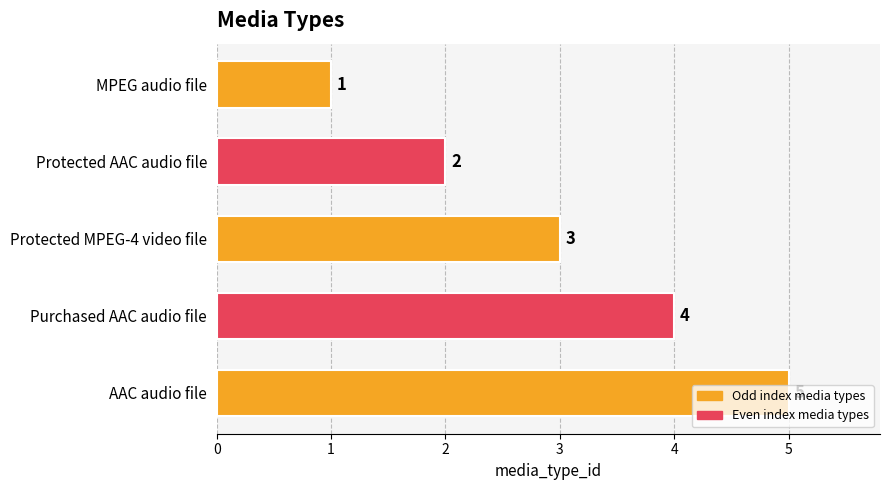

What is the maximum value shown in the chart?

5